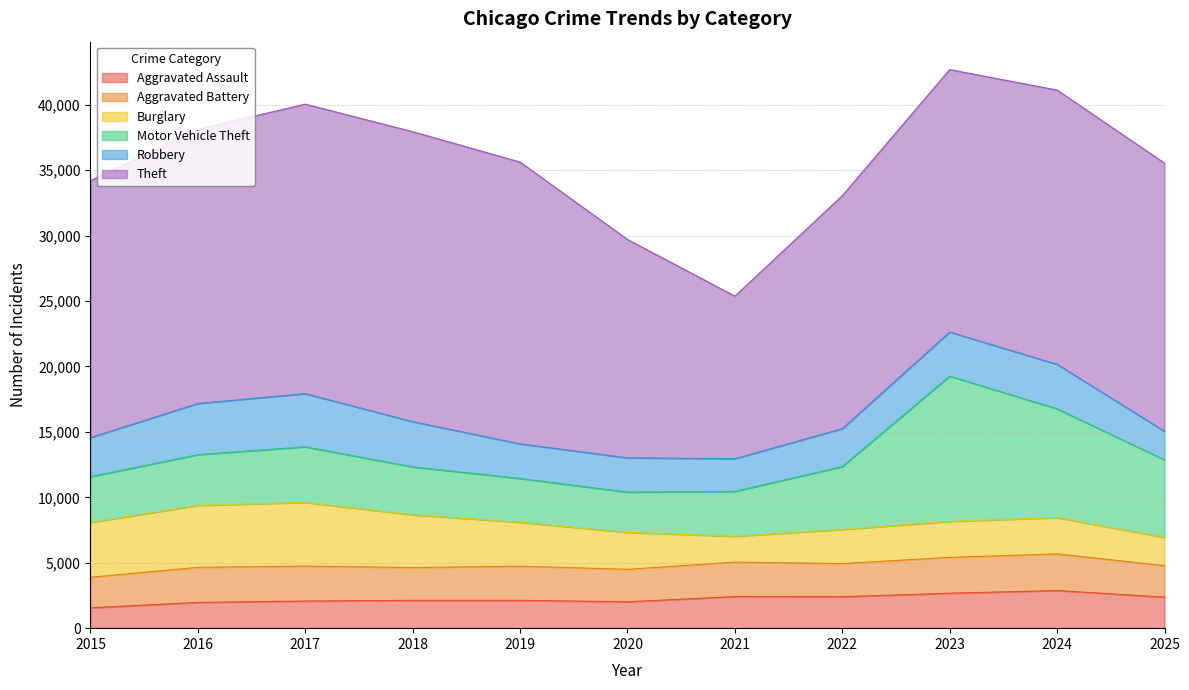

At which category does Aggravated Battery reach its first local peak?

2016